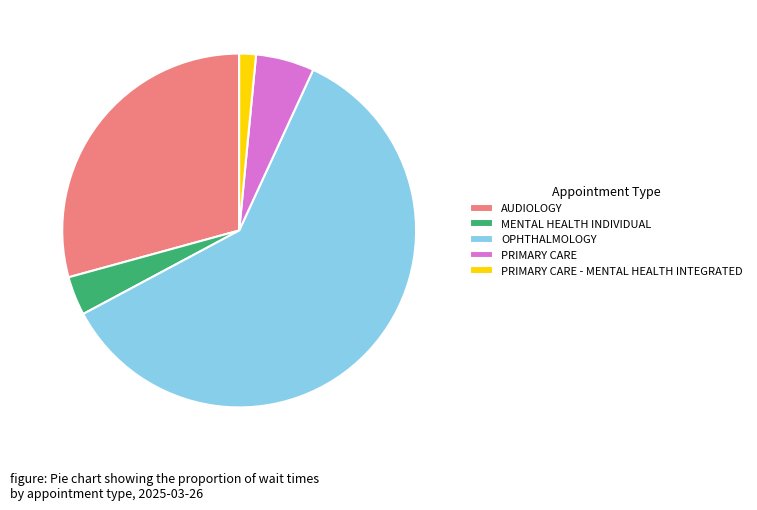

Is it true that PRIMARY CARE is 5% of the pie?

True